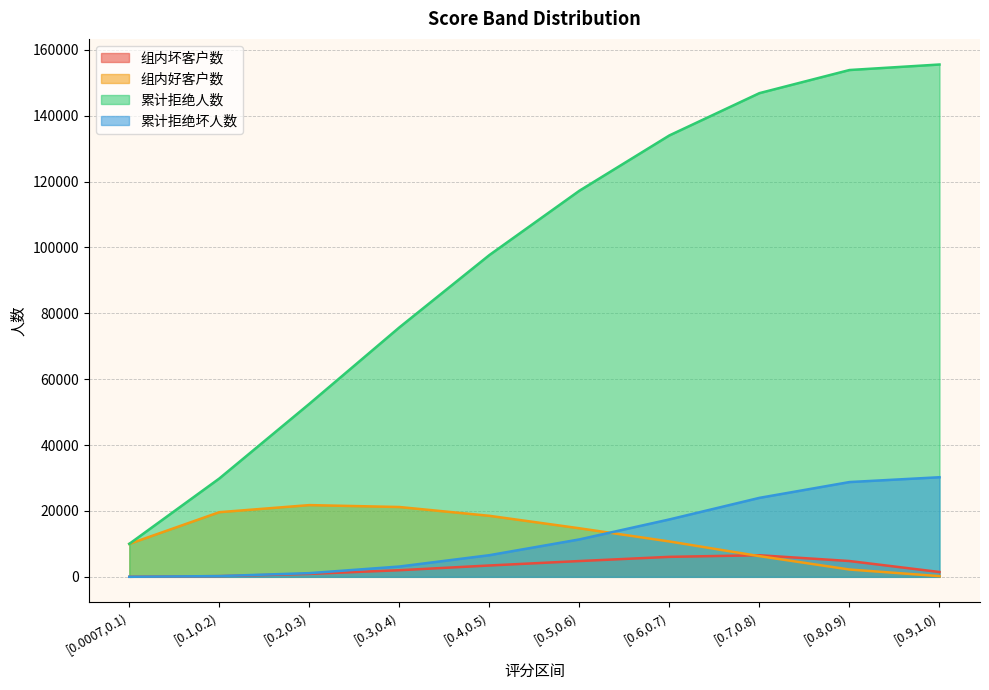

Reading left to right, list all the values displayed in this chart.

组内坏客户数: [0.0007,0.1)=13	[0.1,0.2)=216	[0.2,0.3)=891	[0.3,0.4)=2007	[0.4,0.5)=3443	[0.5,0.6)=4791	[0.6,0.7)=6067	[0.7,0.8)=6552	[0.8,0.9)=4796	[0.9,1.0)=1463
组内好客户数: [0.0007,0.1)=10000	[0.1,0.2)=19629	[0.2,0.3)=21778	[0.3,0.4)=21200	[0.4,0.5)=18525	[0.5,0.6)=14741	[0.6,0.7)=10734	[0.7,0.8)=6282	[0.8,0.9)=2220	[0.9,1.0)=213
累计拒绝人数: [0.0007,0.1)=10013	[0.1,0.2)=29858	[0.2,0.3)=52527	[0.3,0.4)=75734	[0.4,0.5)=97702	[0.5,0.6)=117234	[0.6,0.7)=134035	[0.7,0.8)=146869	[0.8,0.9)=153885	[0.9,1.0)=155561
累计拒绝坏人数: [0.0007,0.1)=13	[0.1,0.2)=229	[0.2,0.3)=1120	[0.3,0.4)=3127	[0.4,0.5)=6570	[0.5,0.6)=11361	[0.6,0.7)=17428	[0.7,0.8)=23980	[0.8,0.9)=28776	[0.9,1.0)=30239